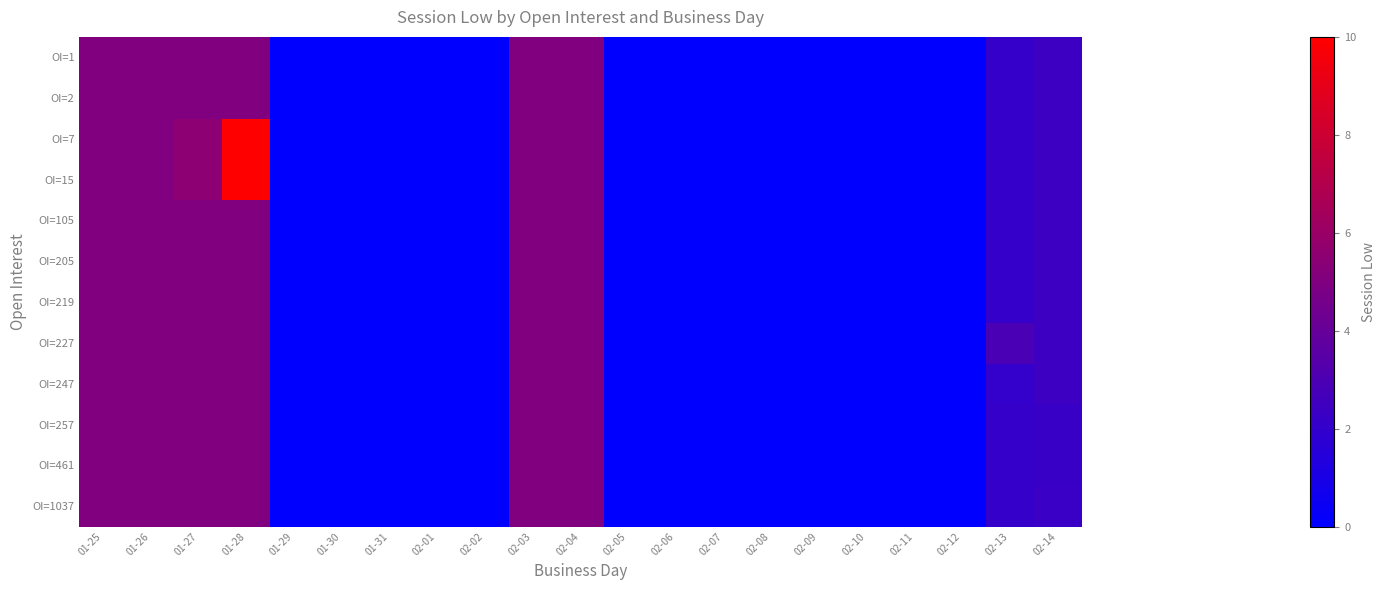

Between 02-10 and 02-09, which is larger?

02-10